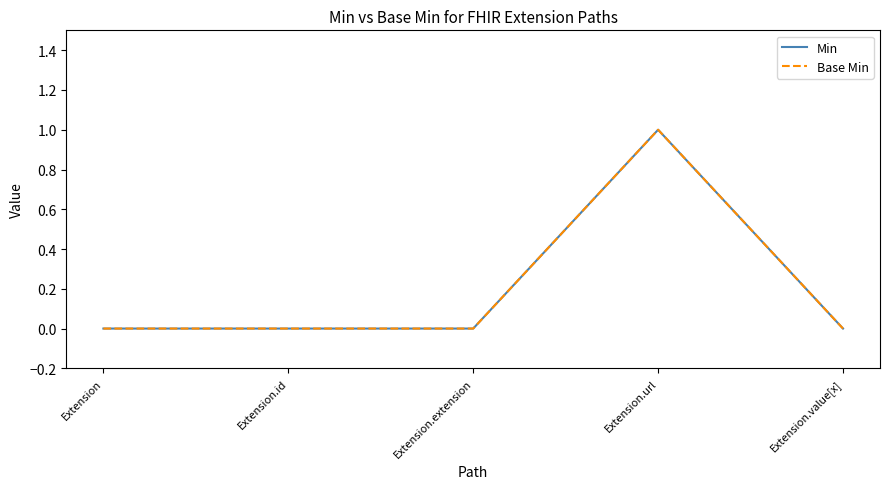

Is this an area chart (filled region under the line)?

No